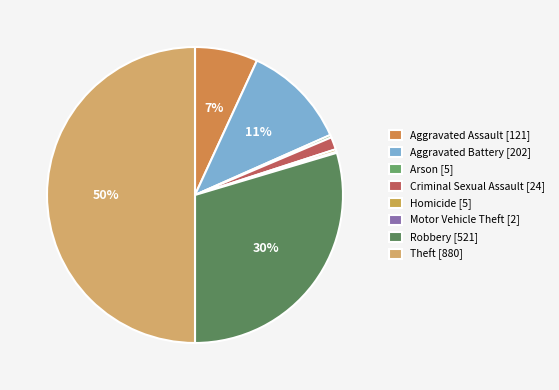

Which slice is the largest?

Theft